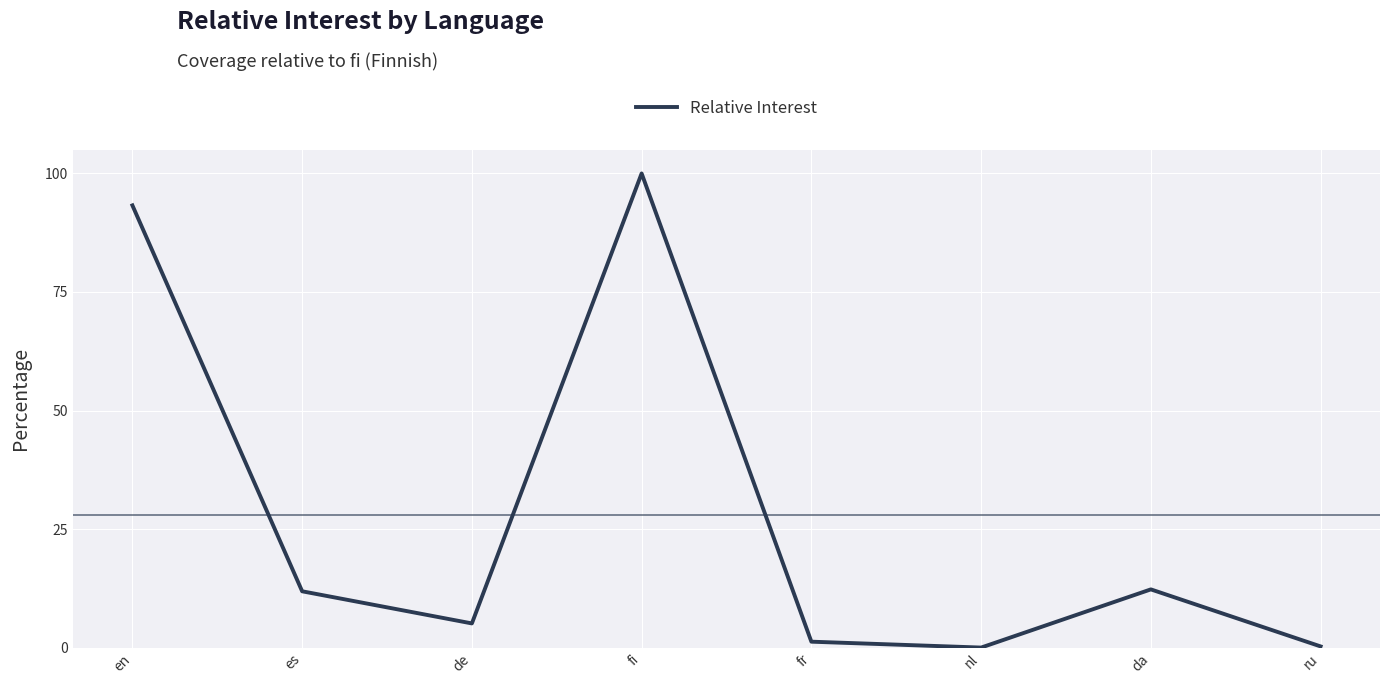

Which label corresponds to the largest value in the chart?

fi